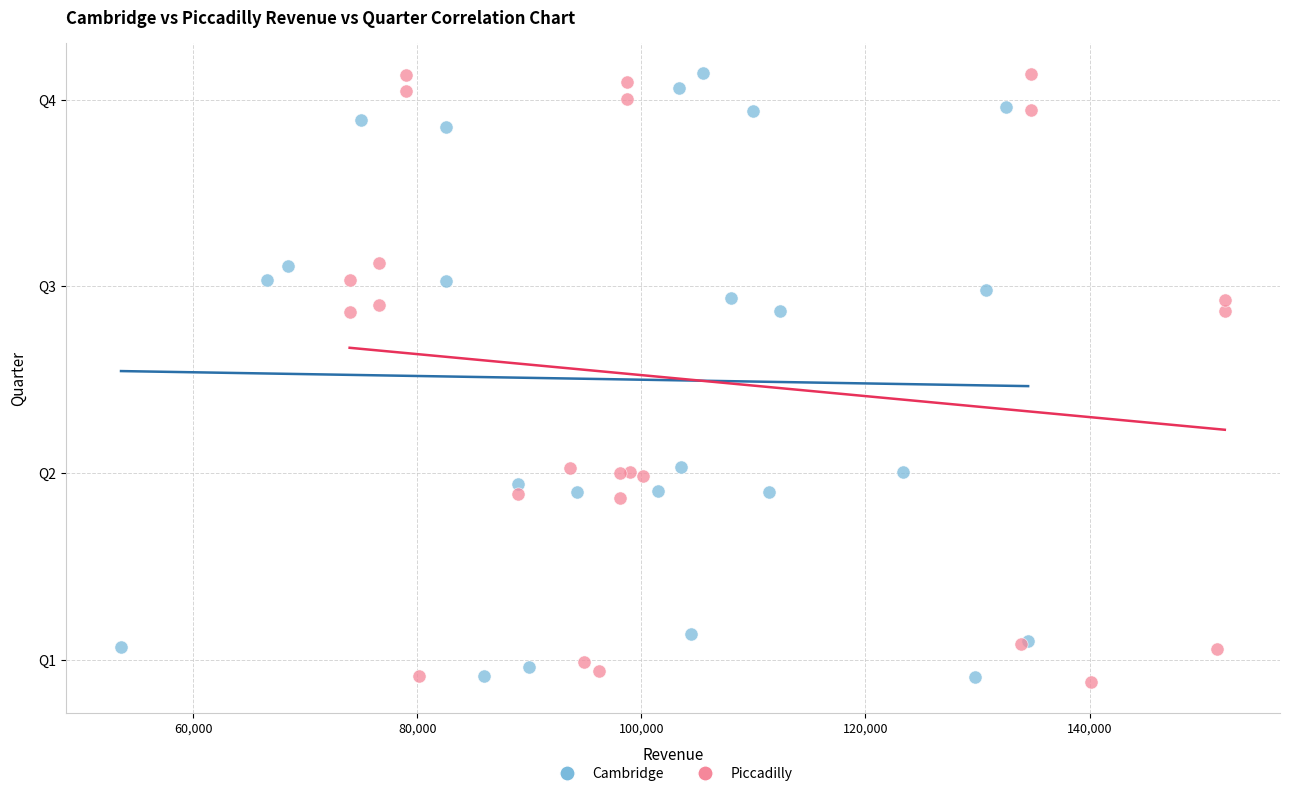

What are all the series names shown in the legend?

Cambridge, Piccadilly